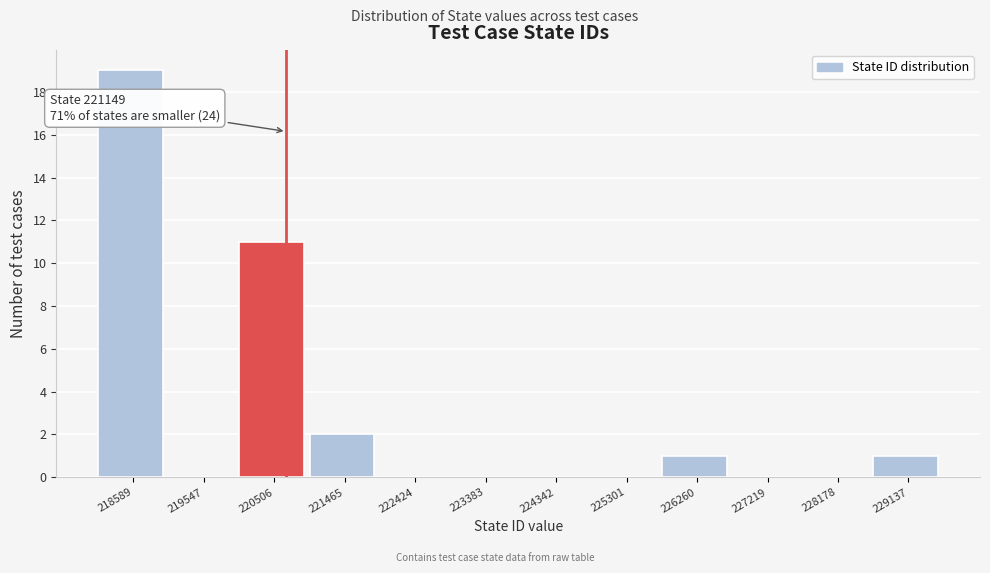

Reading left to right, extract all data points from this chart.

218589=19	219547=0	220506=11	221465=2	222424=0	223383=0	224342=0	225301=0	226260=1	227219=0	228178=0	229137=1